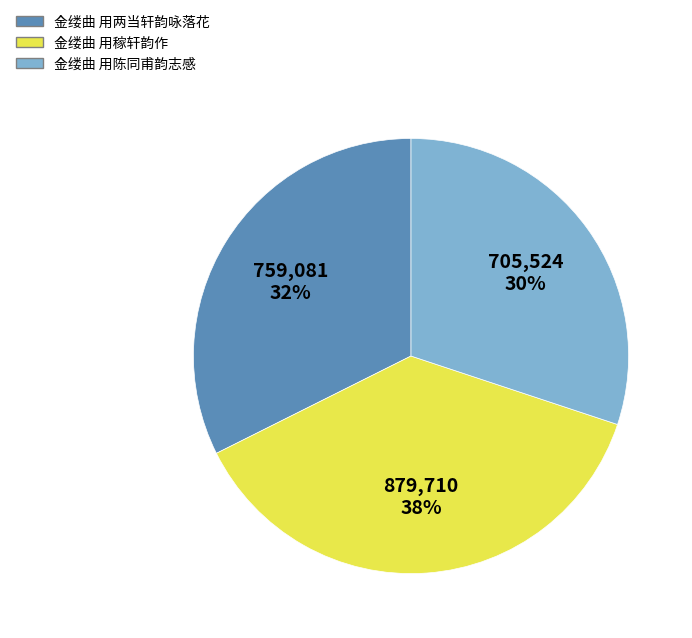

Is 金缕曲 用稼轩韵作 the majority of the pie?

No